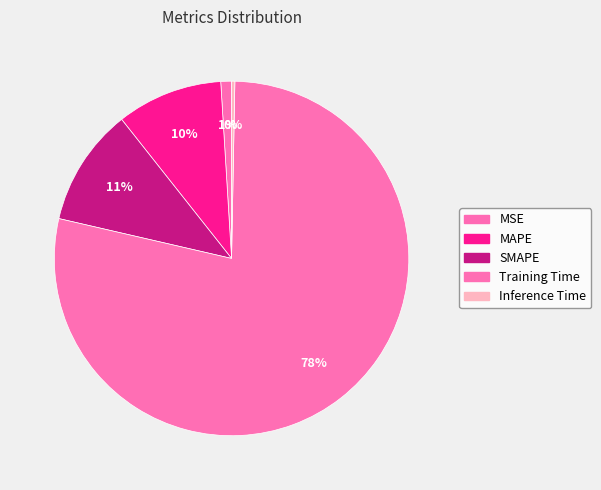

Count the number of slices in the pie.

5